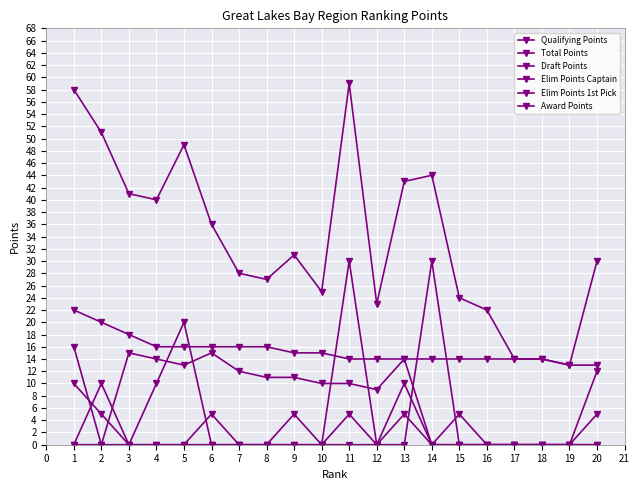

What is the maximum value shown in the chart?

59